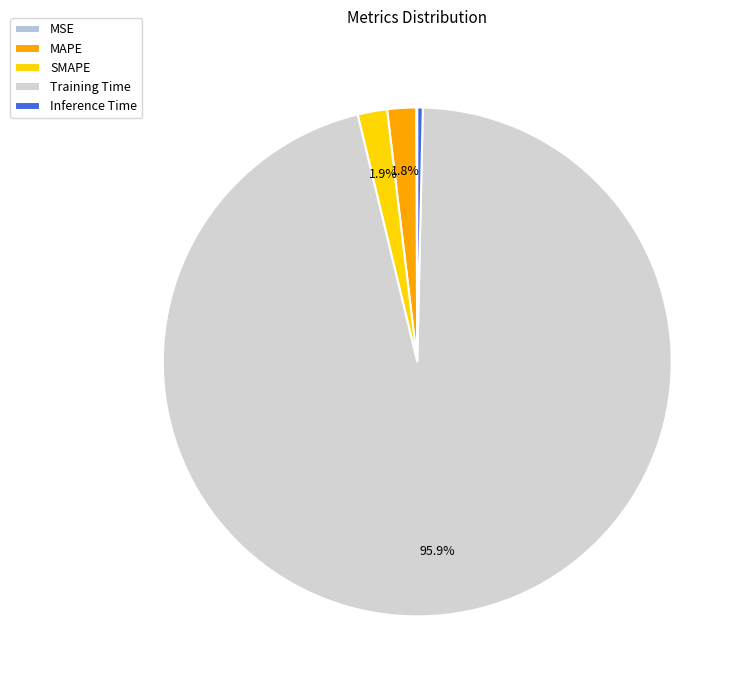

To the nearest percent, what is the average slice percentage?

20%